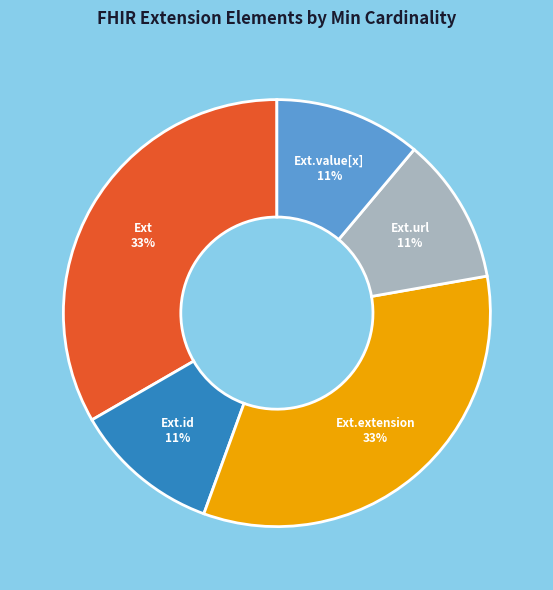

To the nearest percent, what is the average slice percentage?

20%